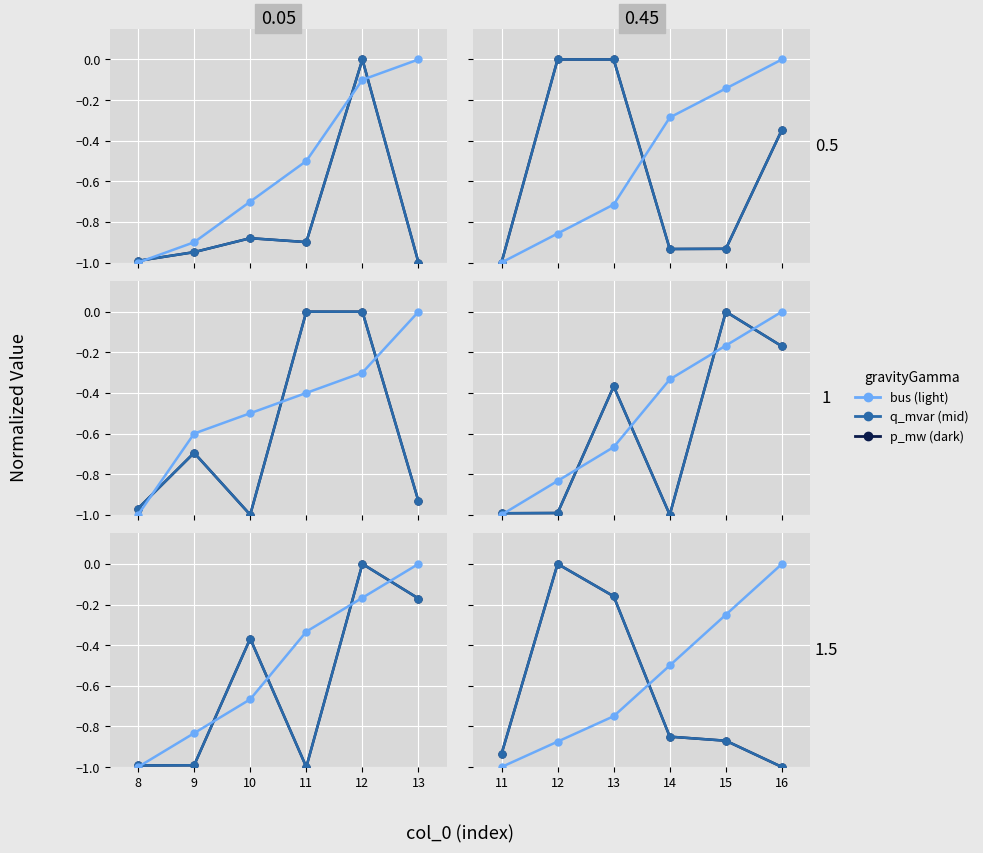

True or false: bus (light) has more than 1 interior local peaks.

False